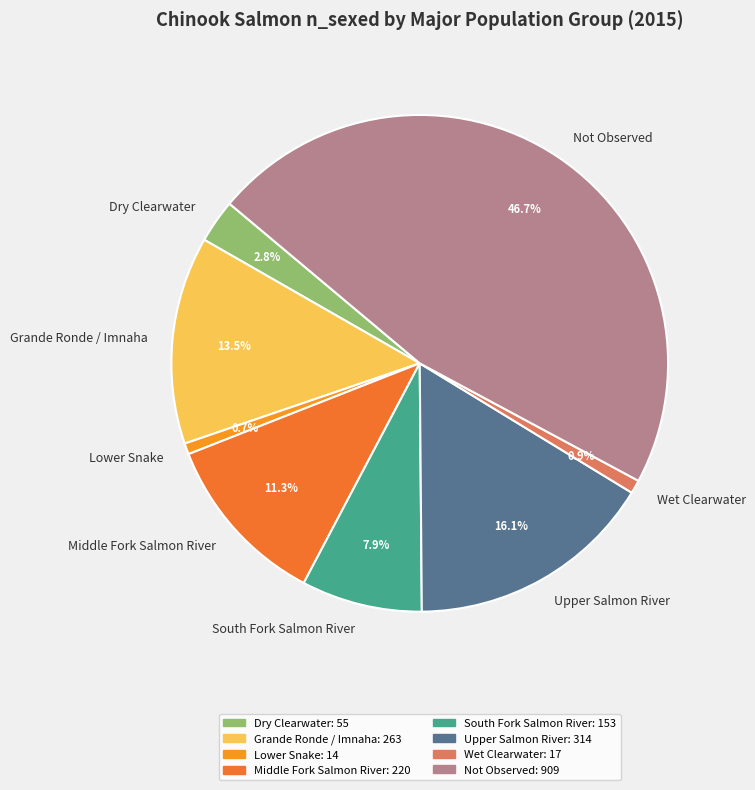

How many slices are in this pie chart?

8